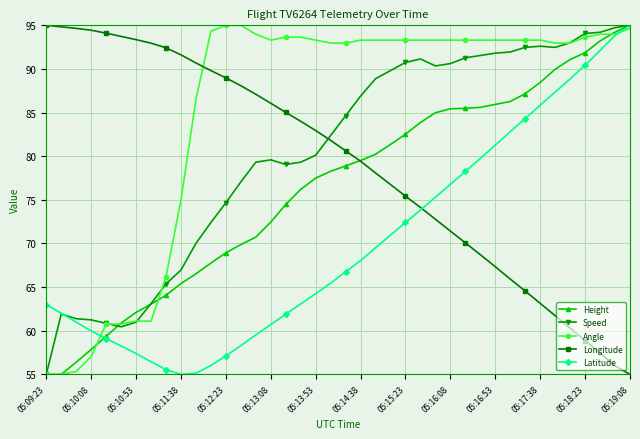

Does the chart display data point markers on the line(s)?

Yes